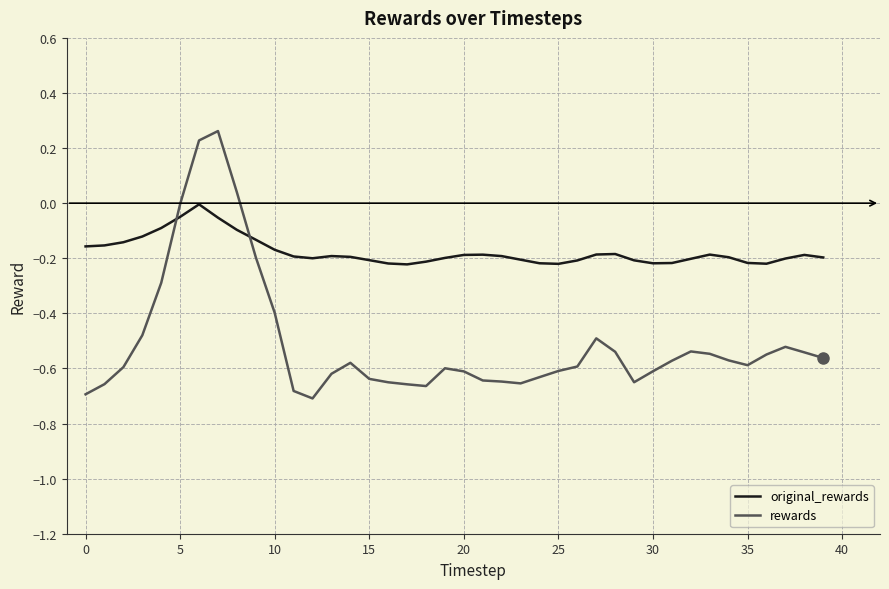

Rank the series by their average value, from highest to lowest.

original_rewards, rewards